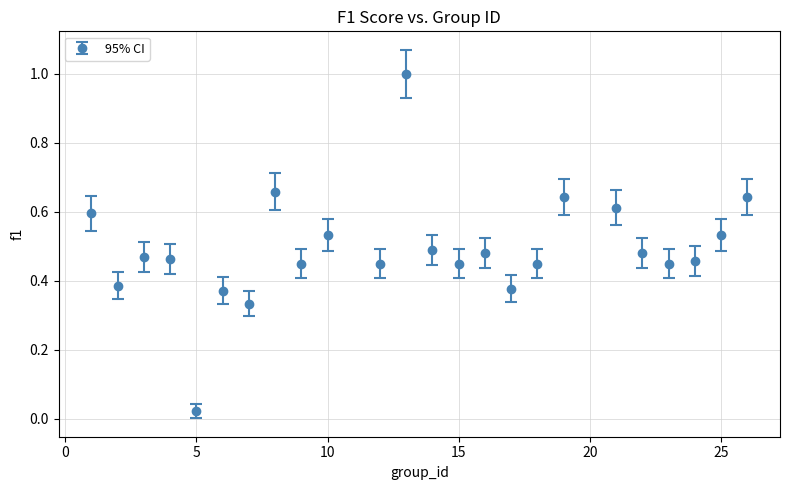

What is the value of the 12th point from the left?

1.0